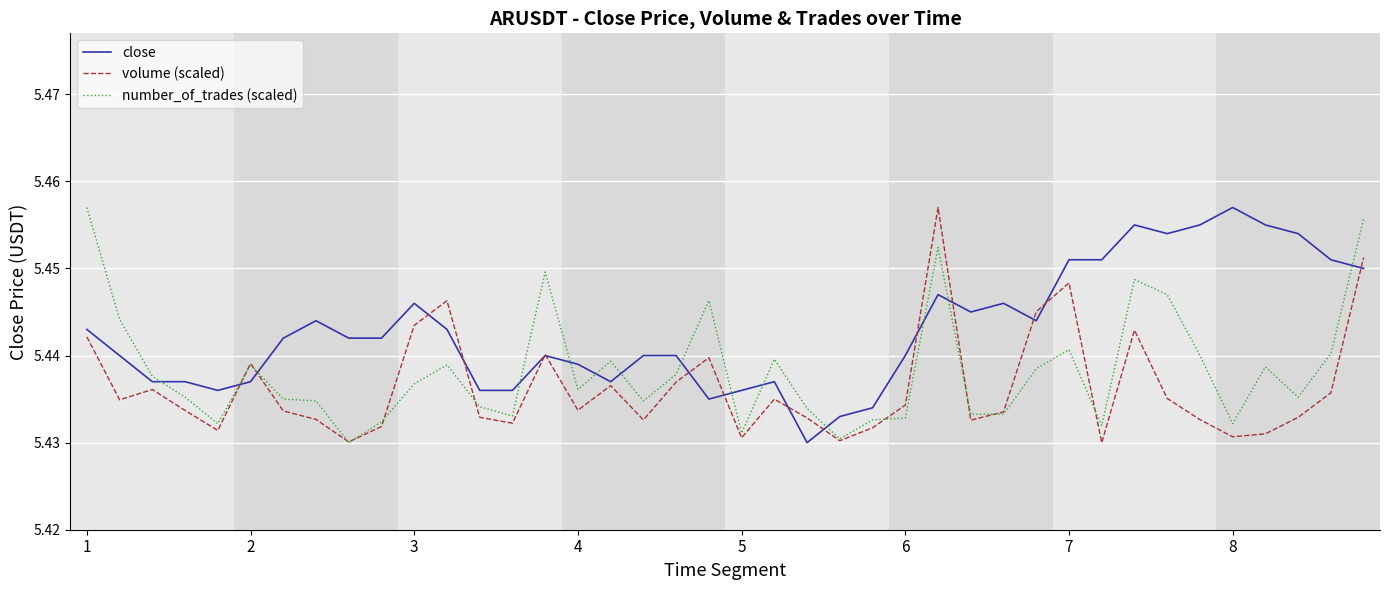

Which series has the largest total across all categories?

close